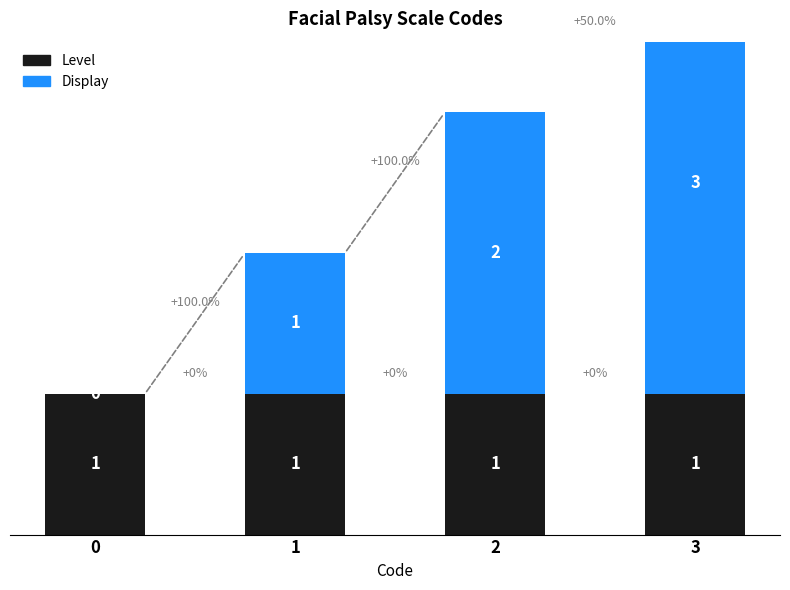

Reading right to left, extract all data points from this chart.

Level: 3=1	2=1	1=1	0=1
Display: 3=3	2=2	1=1	0=0